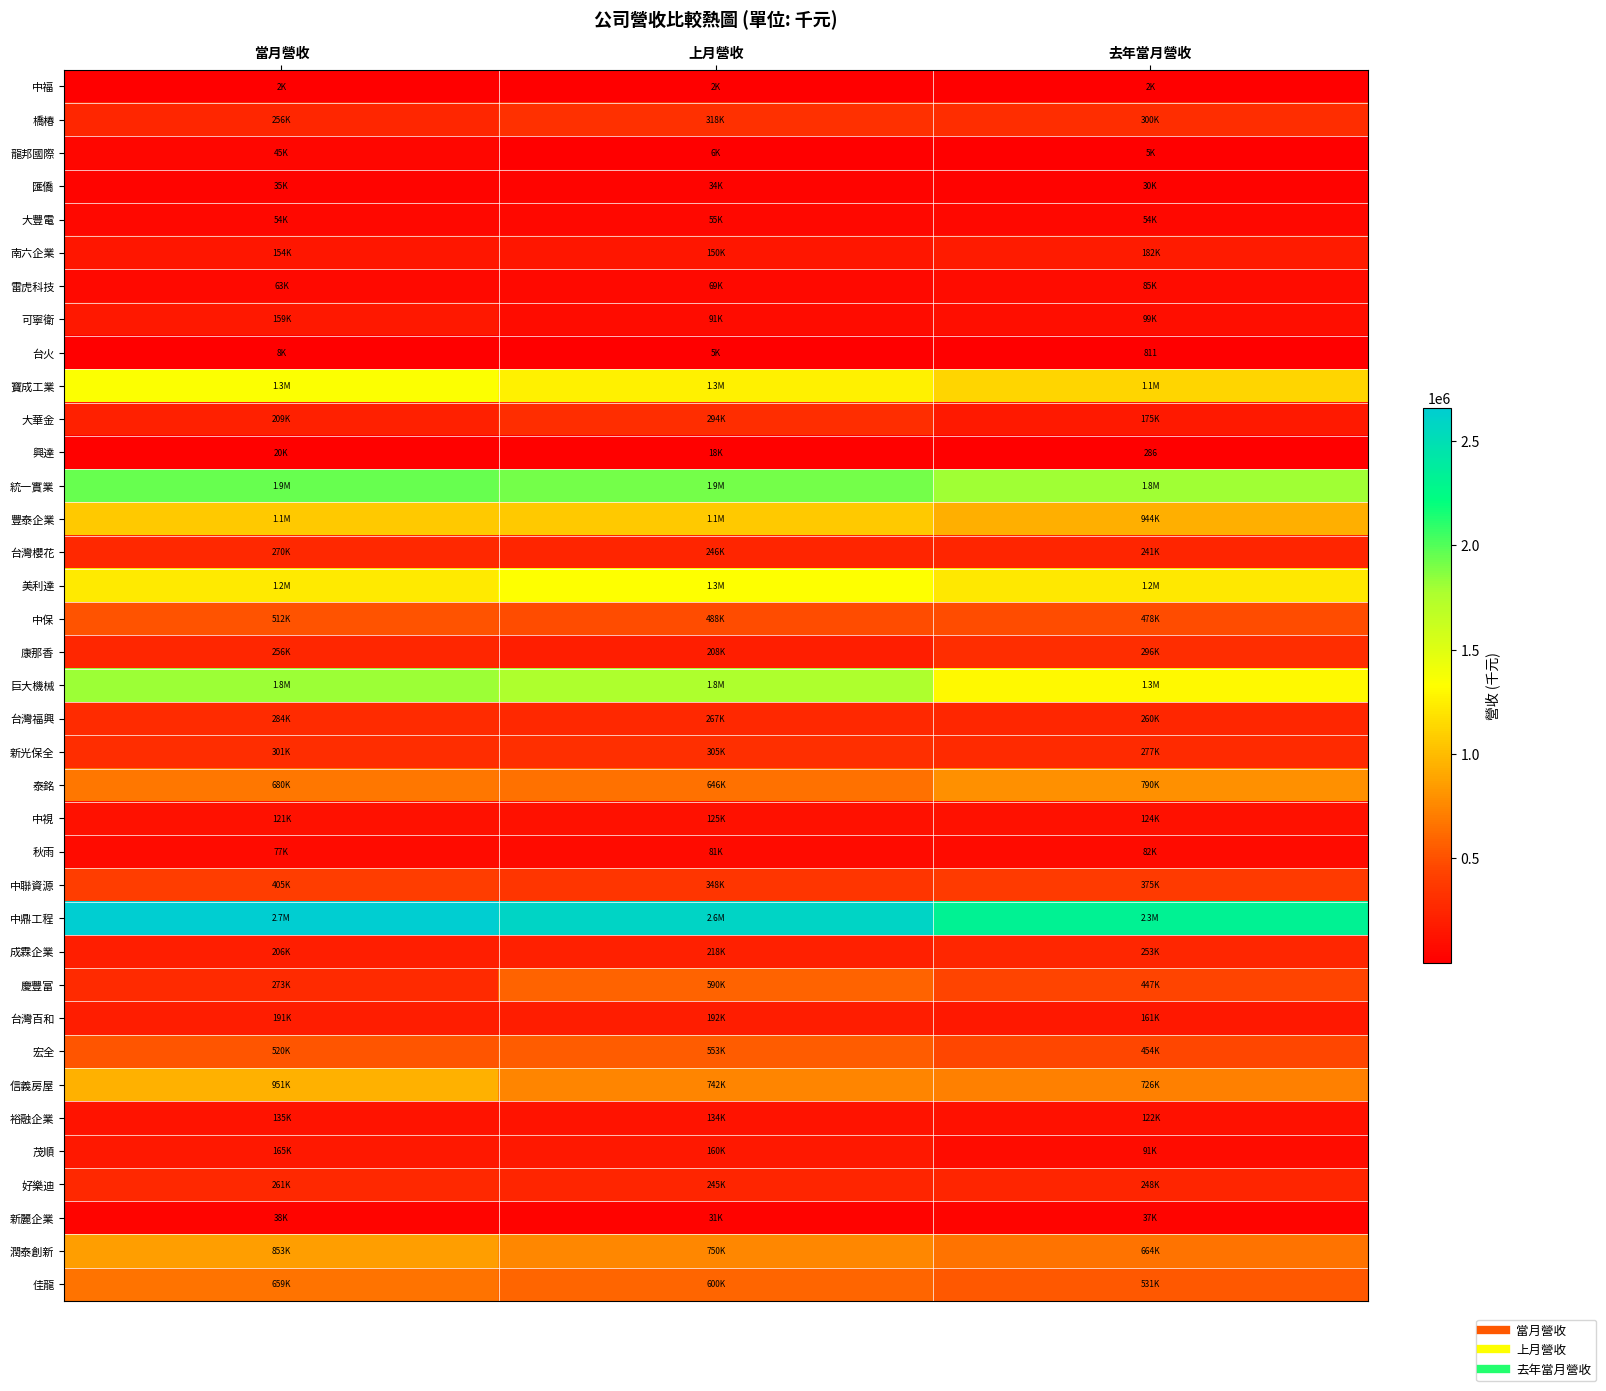

How many series are shown in this chart?

37